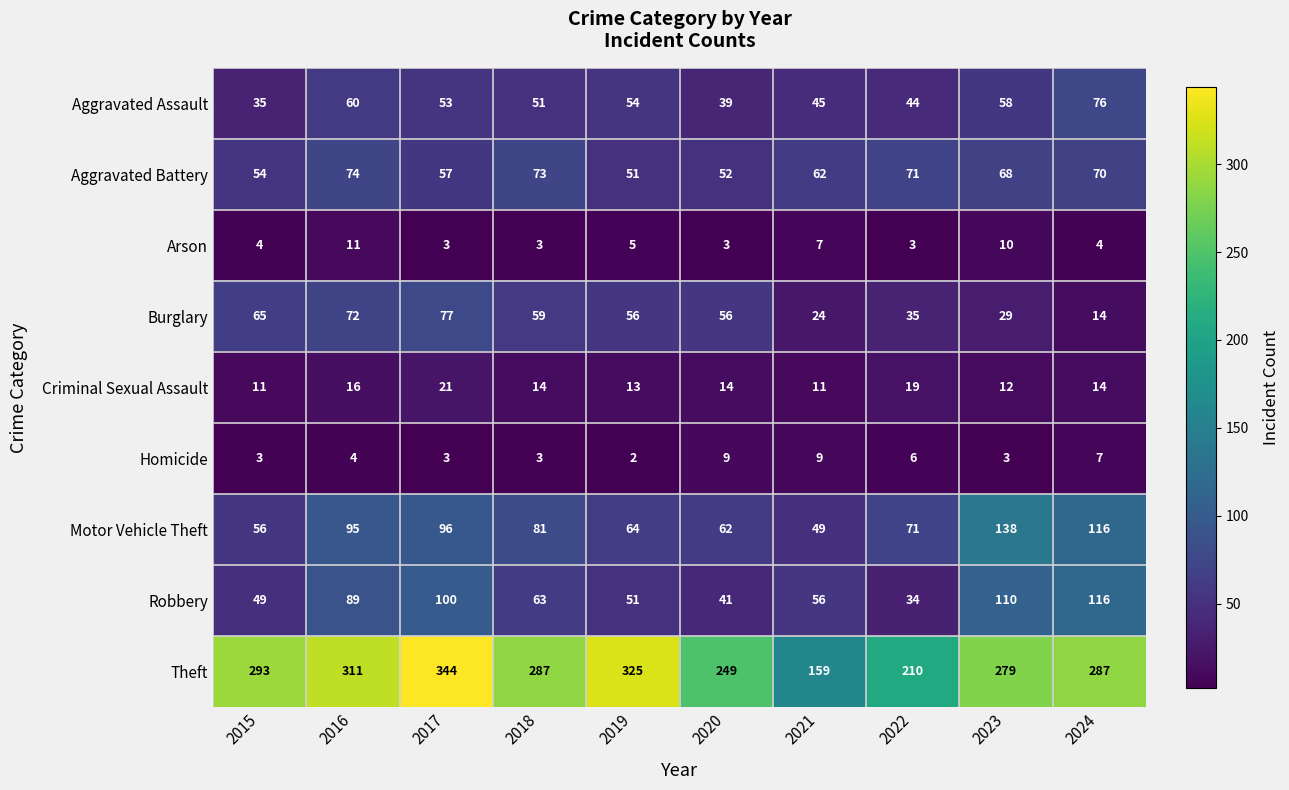

List the series in order of their peak value, lowest first.

Homicide, Arson, Criminal Sexual Assault, Aggravated Battery, Aggravated Assault, Burglary, Robbery, Motor Vehicle Theft, Theft